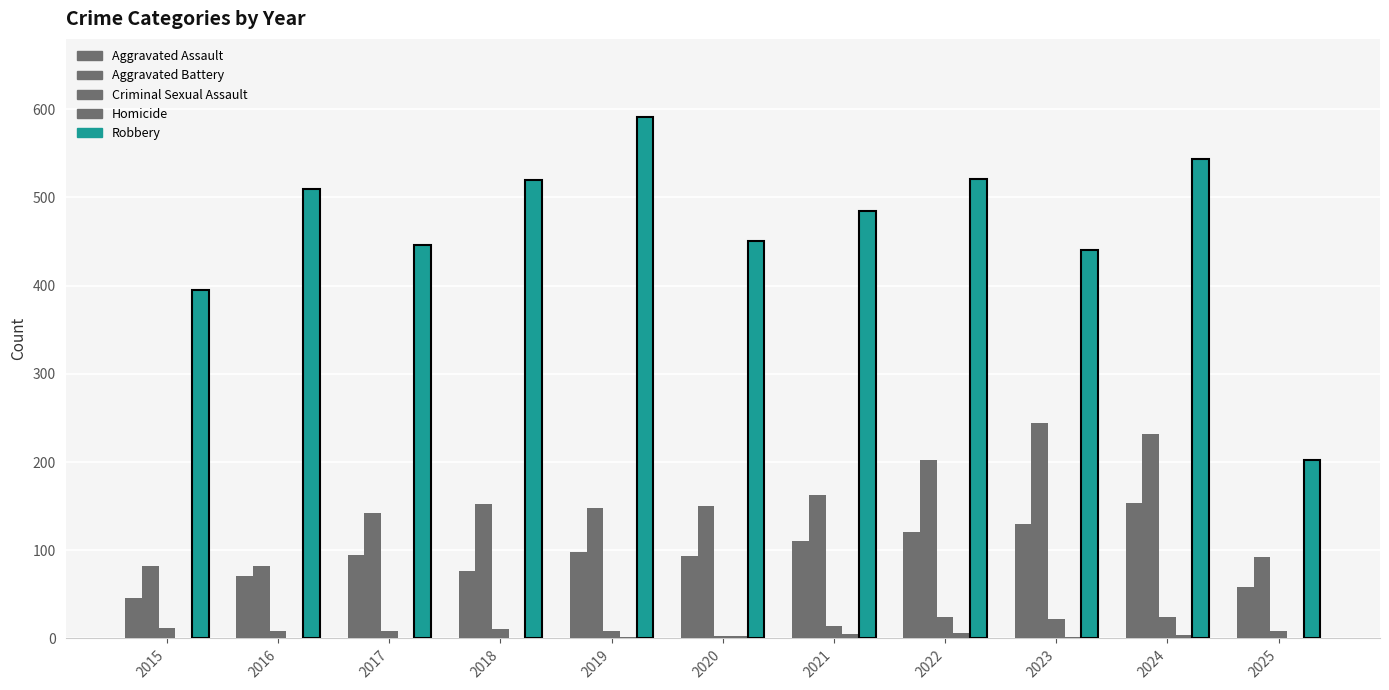

Reading left to right, what are all the values shown in this chart?

Aggravated Assault: 46	71	95	77	98	94	110	121	130	153	58
Aggravated Battery: 82	82	142	152	148	150	163	202	244	232	92
Criminal Sexual Assault: 12	8	8	11	8	3	14	24	22	24	8
Homicide: 0	1	1	1	2	3	5	6	2	4	1
Robbery: 395	510	446	520	591	450	484	521	440	543	202